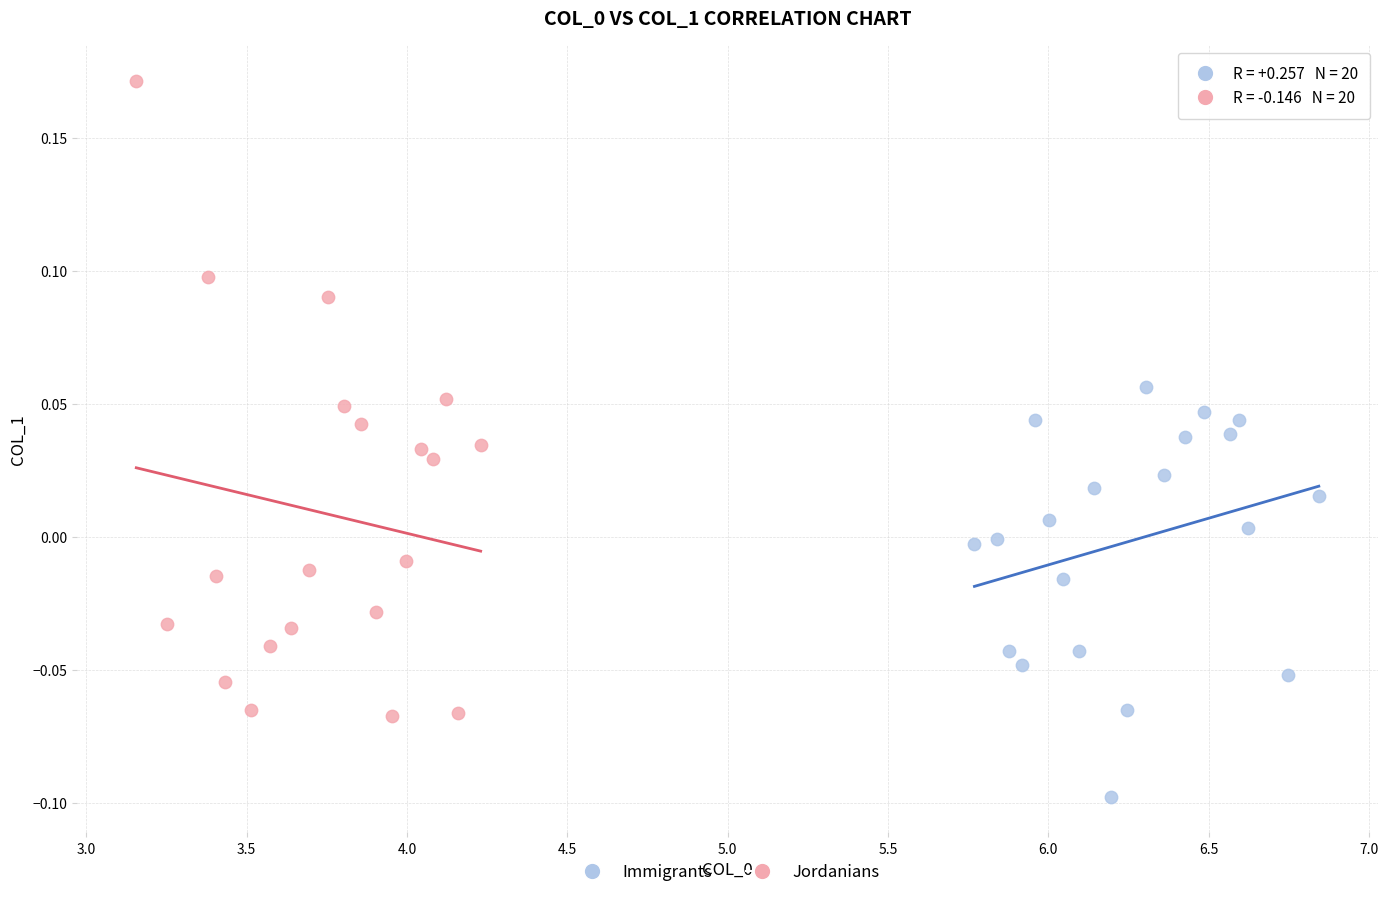

Which series contains the highest Y value?

Jordanians